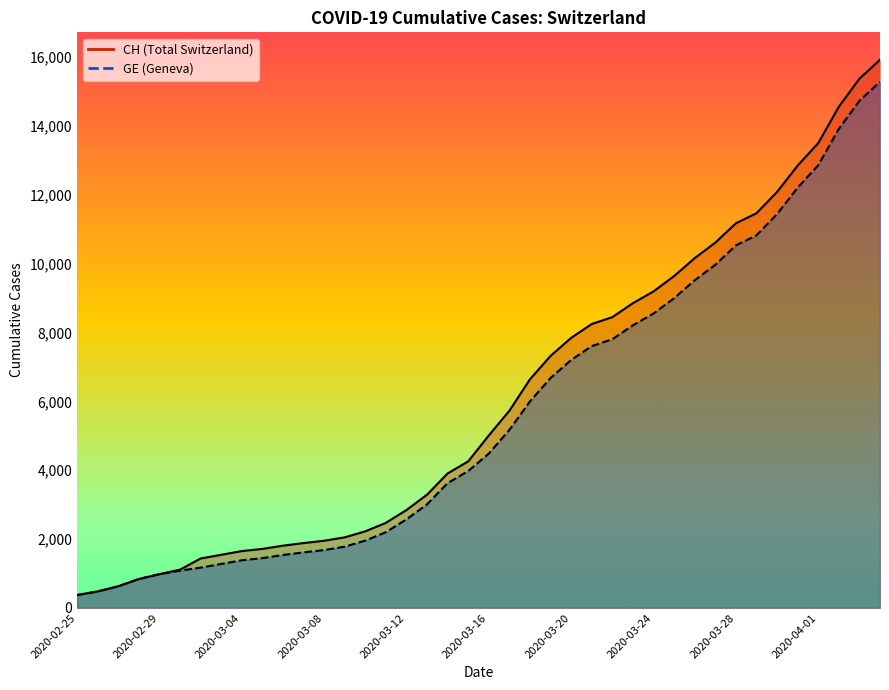

Is it true that GE equals 837 at 2020-03-11?

False